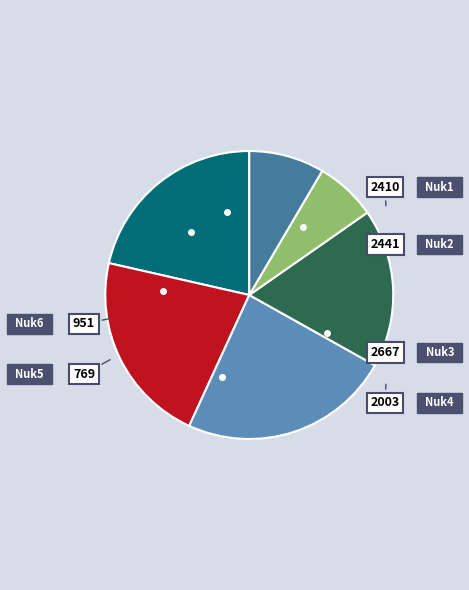

The Nuk4 slice represents 18% of the pie. True or false?

True